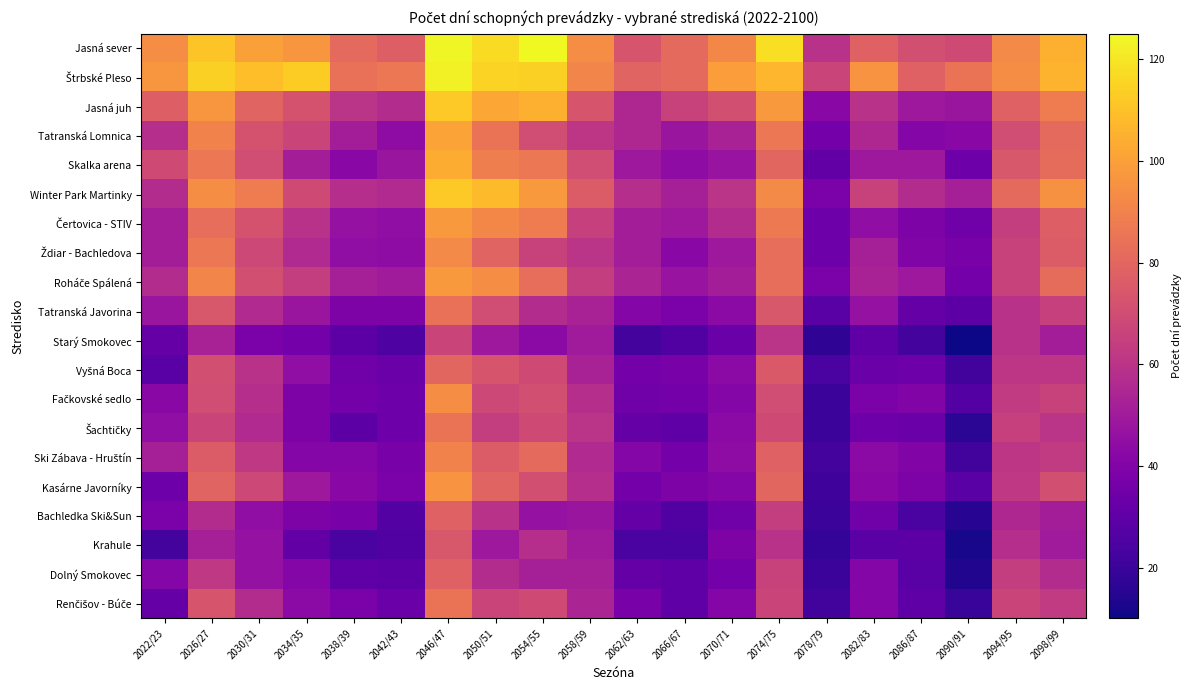

At which category does the chart reach its peak across all series?

2054/55